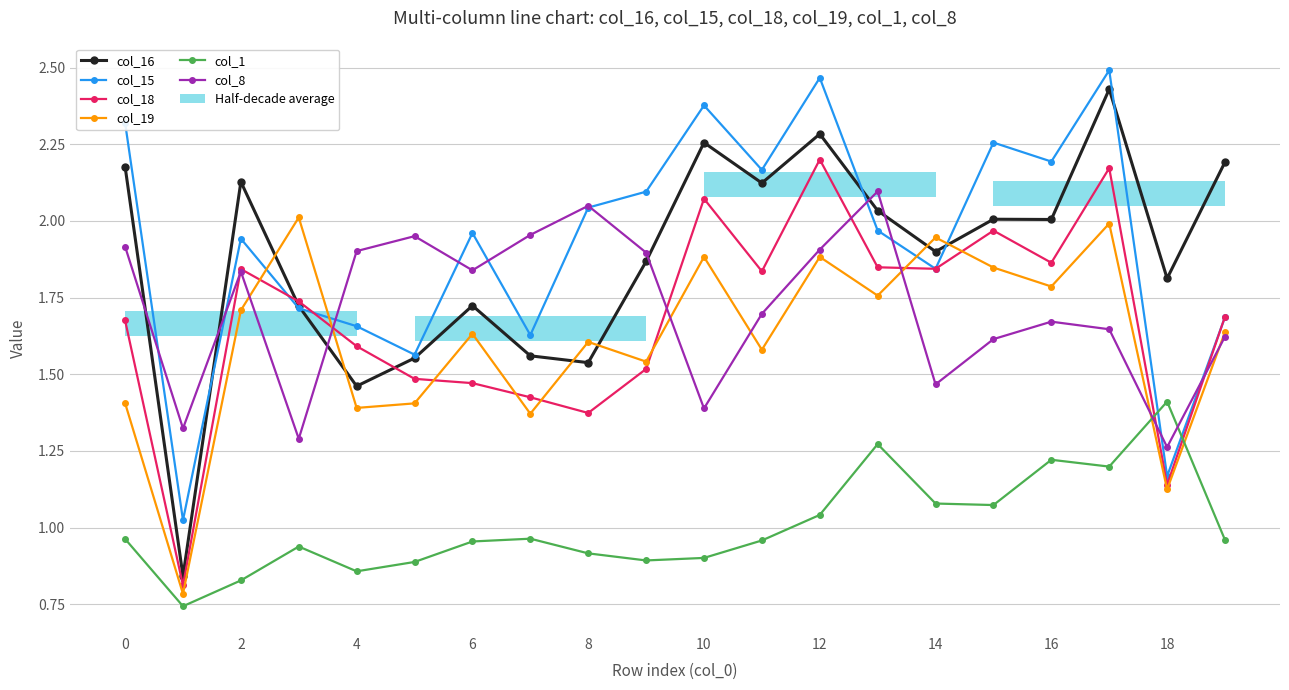

Rank the series by their maximum value, from lowest to highest.

col_1, col_19, col_8, col_18, col_16, col_15